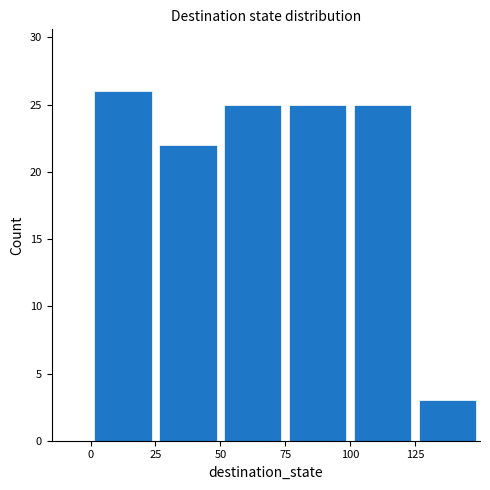

Does the chart contain any negative values?

No